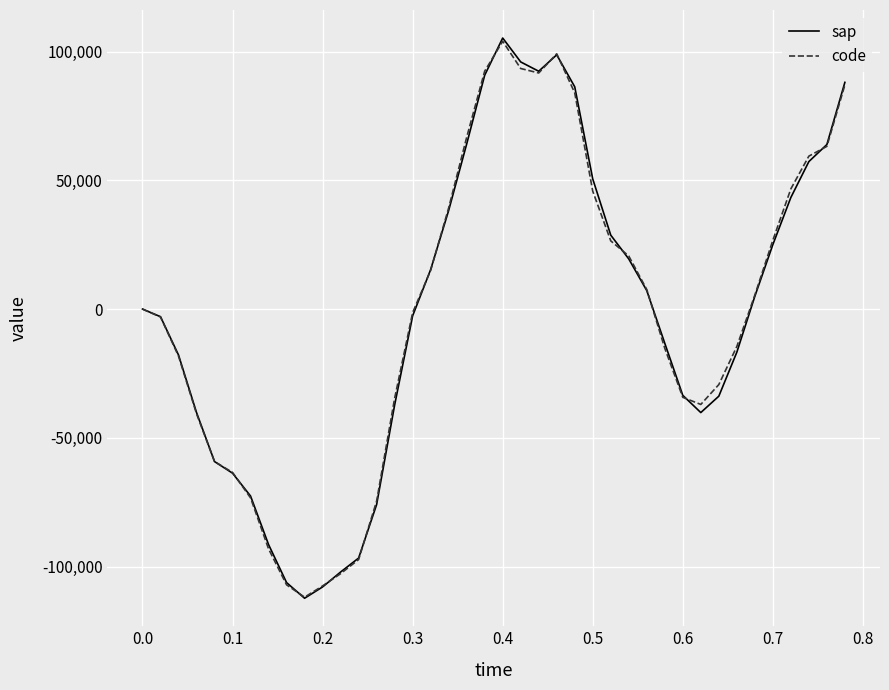

Is this an area chart (filled region under the line)?

No